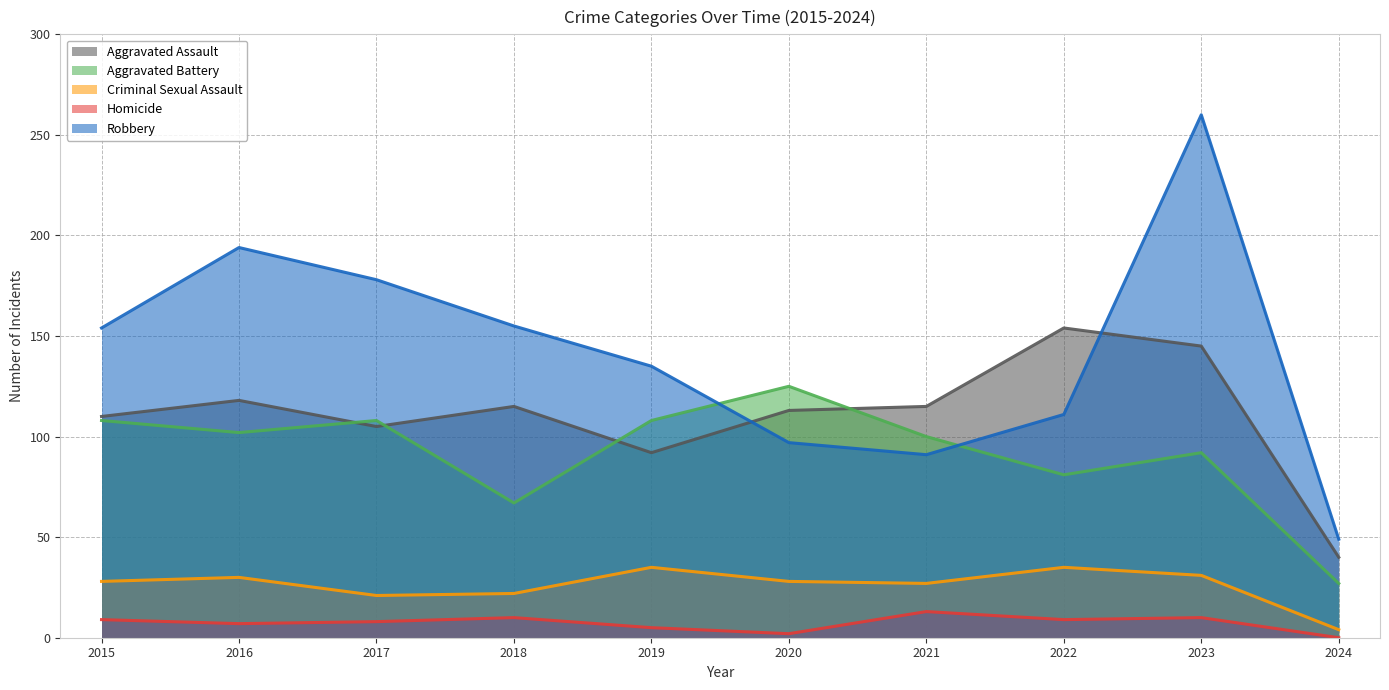

True or false: Aggravated Battery and Homicide cross at least once.

False